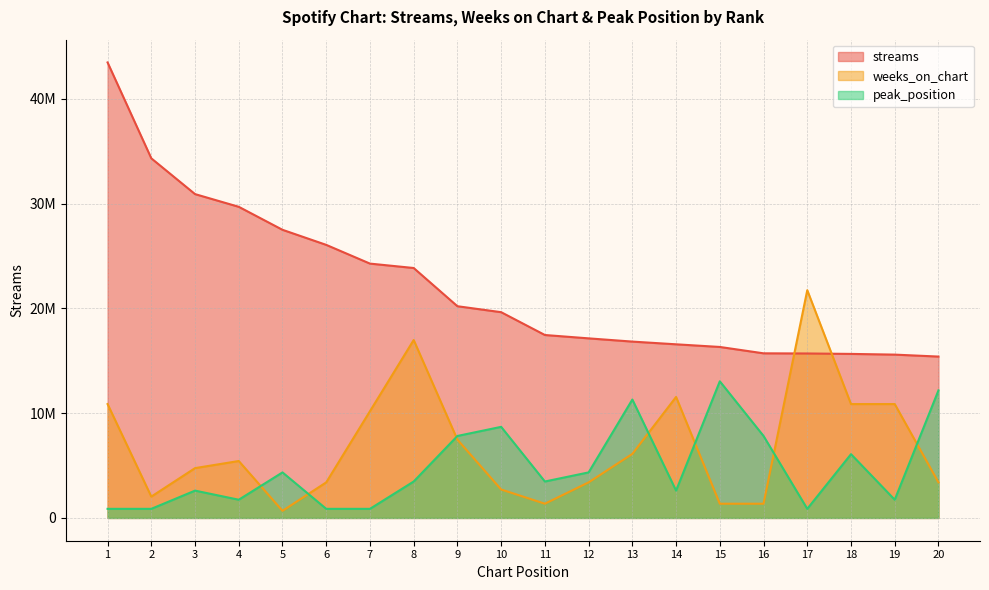

Rank the series at 10 from highest to lowest value.

streams, peak_position, weeks_on_chart